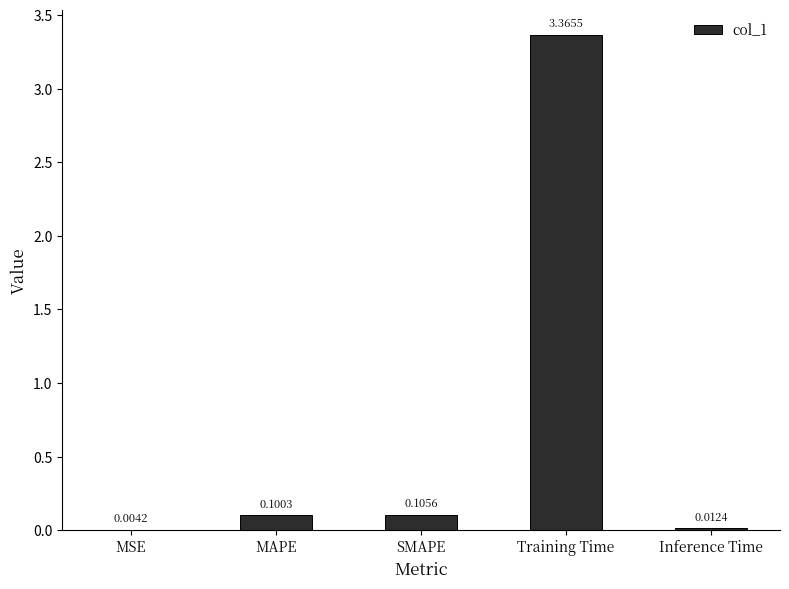

Which label corresponds to the largest value in the chart?

Training Time